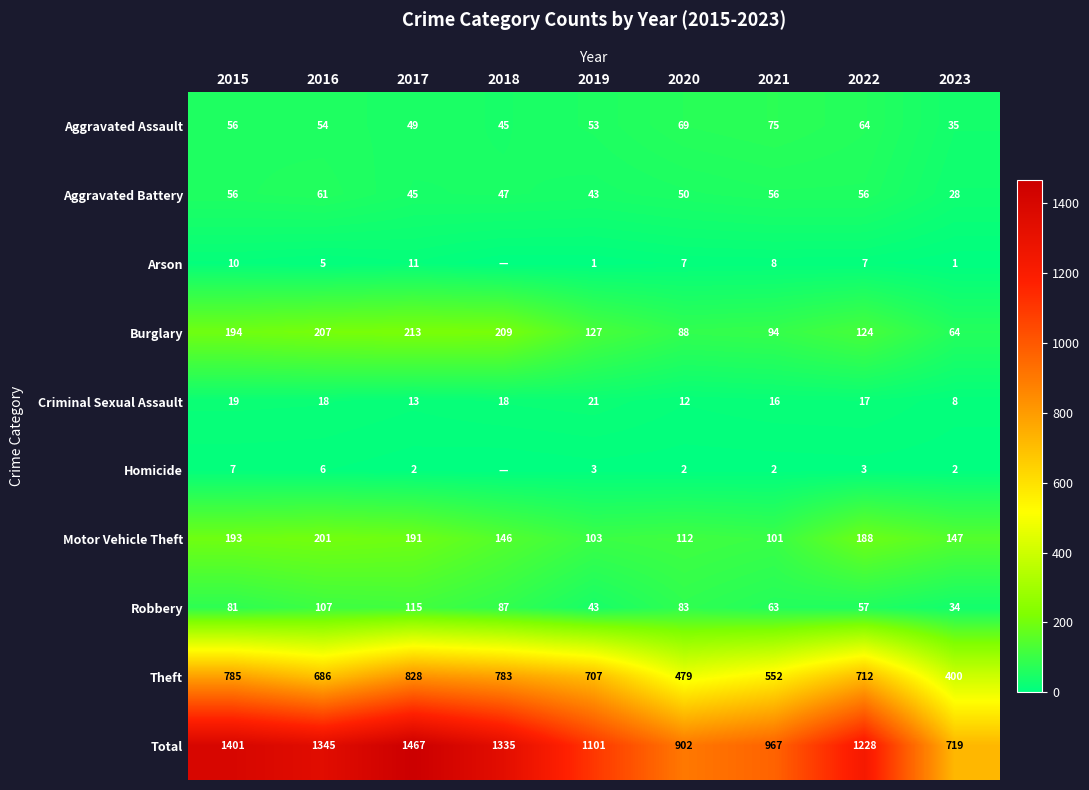

What is the difference between the maximum and minimum values in the Theft series?

428